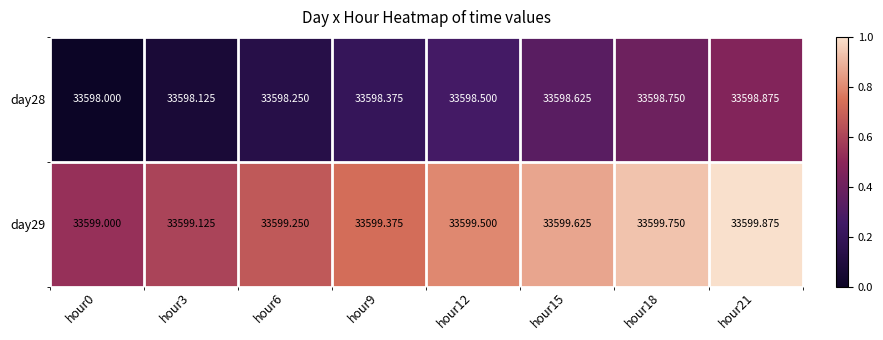

At which label does day29 reach its peak?

hour21